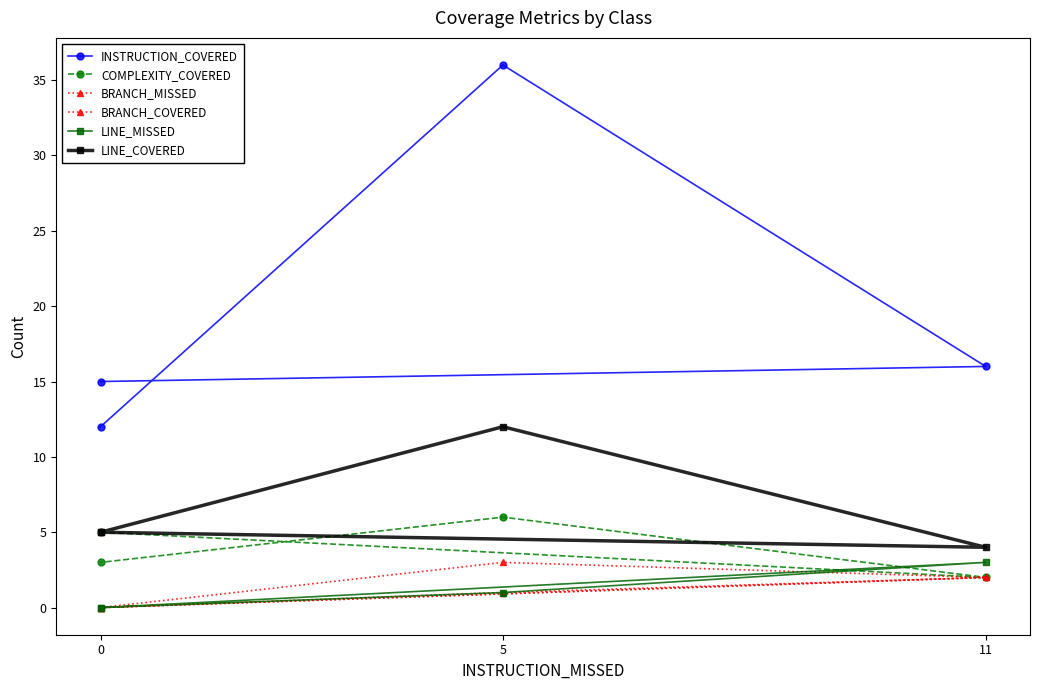

Which has a higher value, 0 or 11?

11